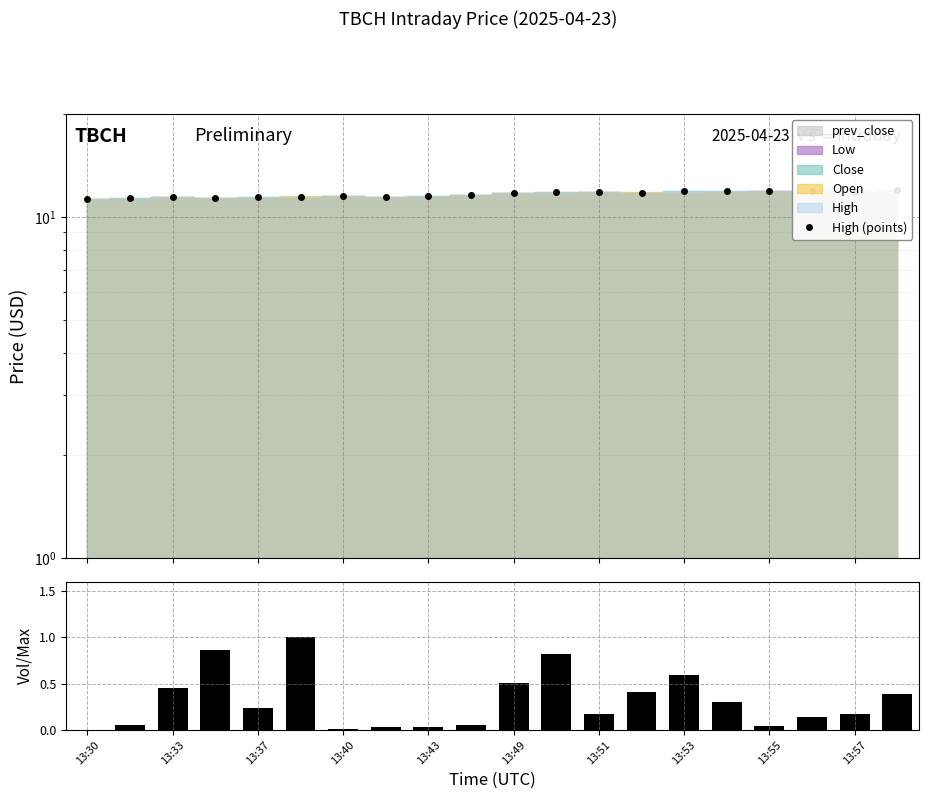

Reading left to right, extract all data points from this chart.

High (points): 11.2	11.3	11.4	11.4	11.5	11.5	11.5	11.4	11.5	11.6	11.7	11.8	11.8	11.7	11.9	11.9	11.9	11.9	11.8	11.9
Volume (norm): 0.0	0.0	0.5	0.9	0.2	1.0	0.0	0.0	0.0	0.0	0.5	0.8	0.2	0.4	0.6	0.3	0.0	0.1	0.2	0.4